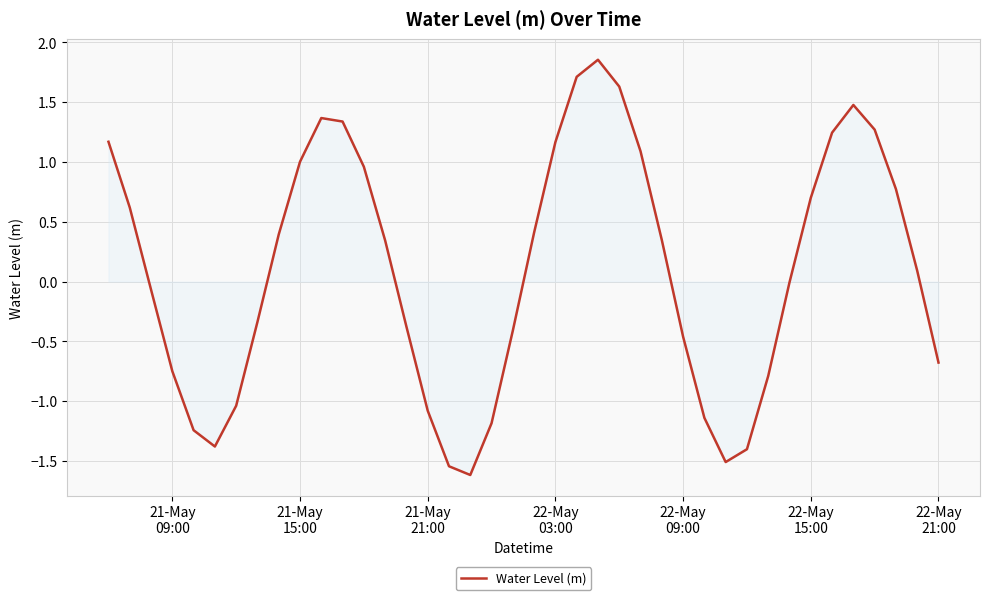

What is the difference between the maximum and minimum values?

3.5